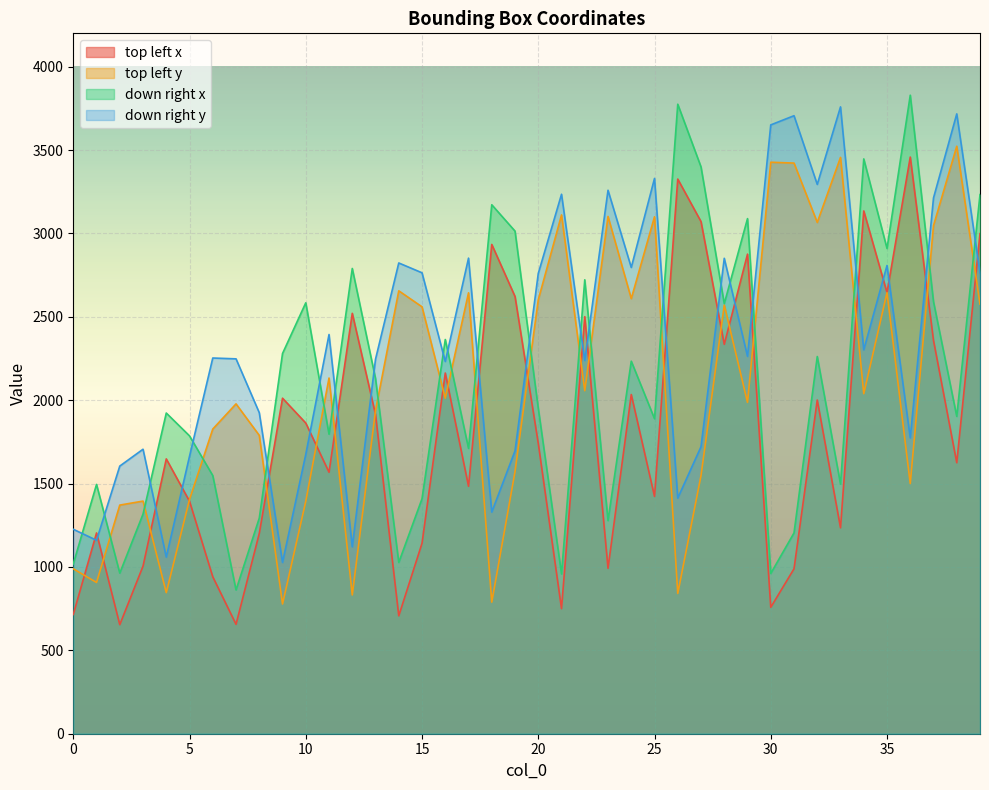

How many values in the top left x series exceed 1741?

19